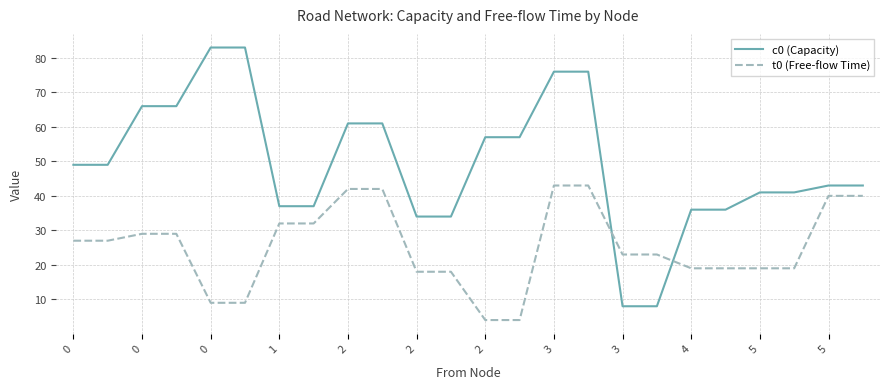

What is the average value of the c0 (Capacity) series?

49